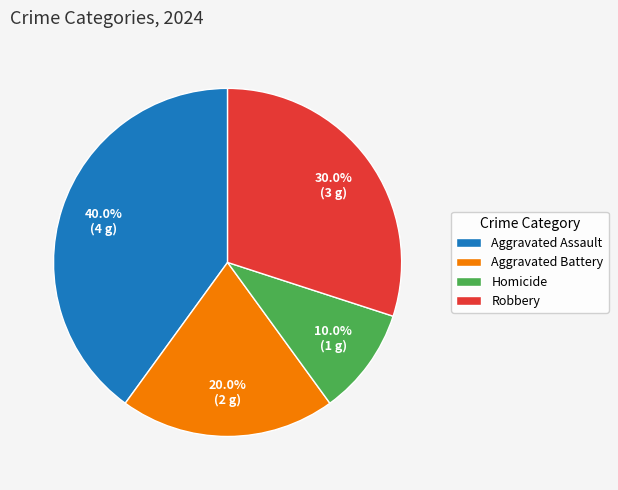

True or false: Homicide accounts for 2% of the total.

False